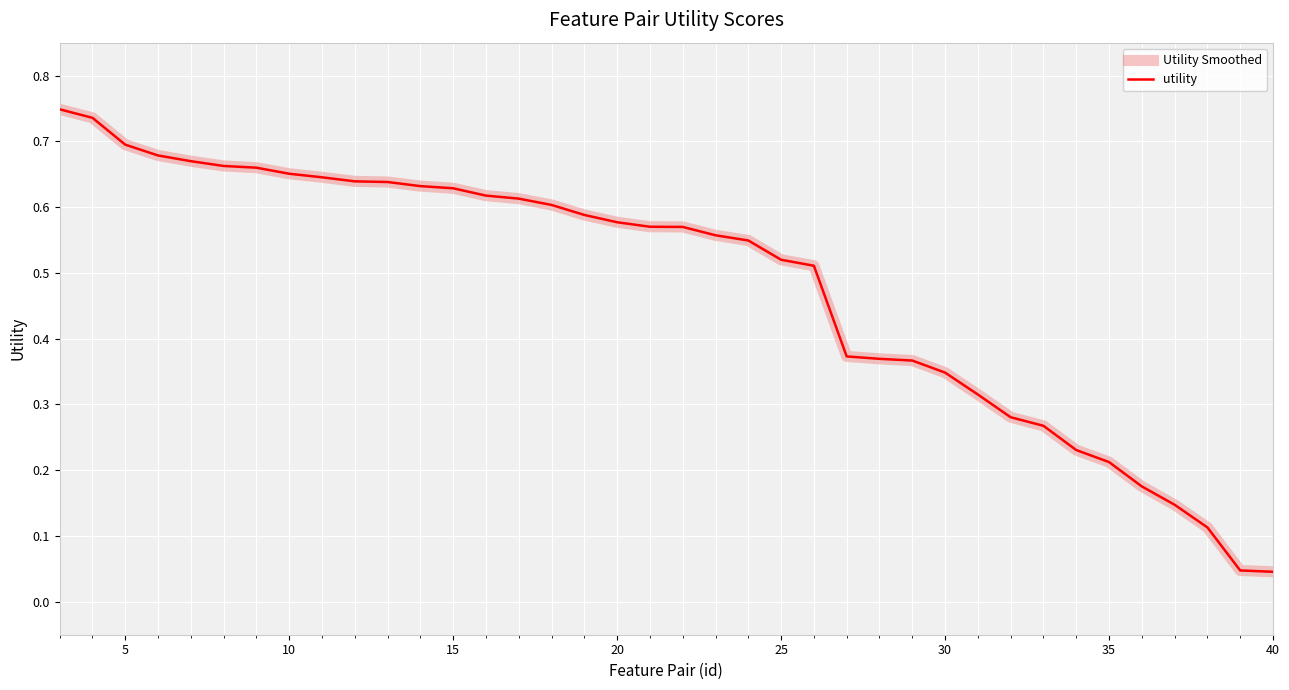

How many lines are shown in the chart?

2